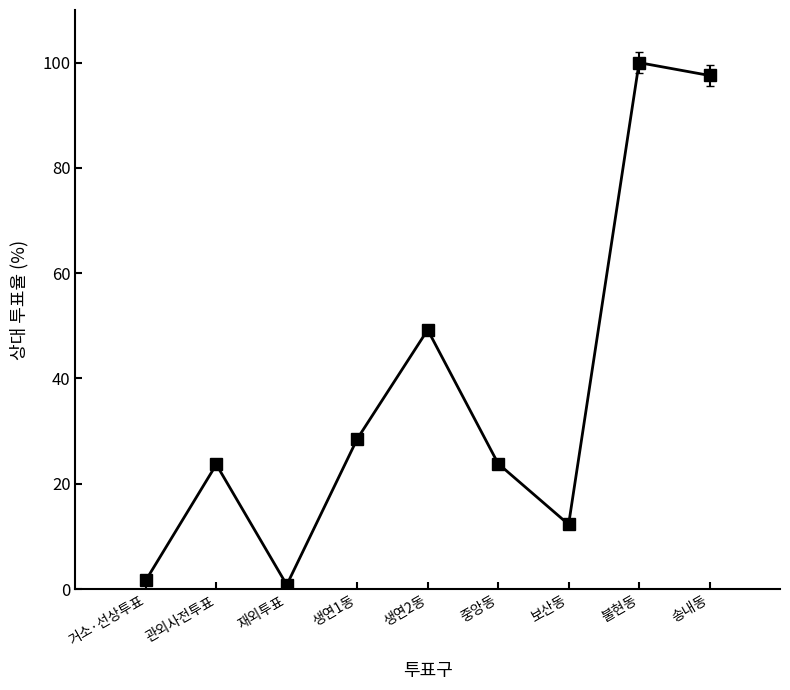

How many data points does each series have?

9